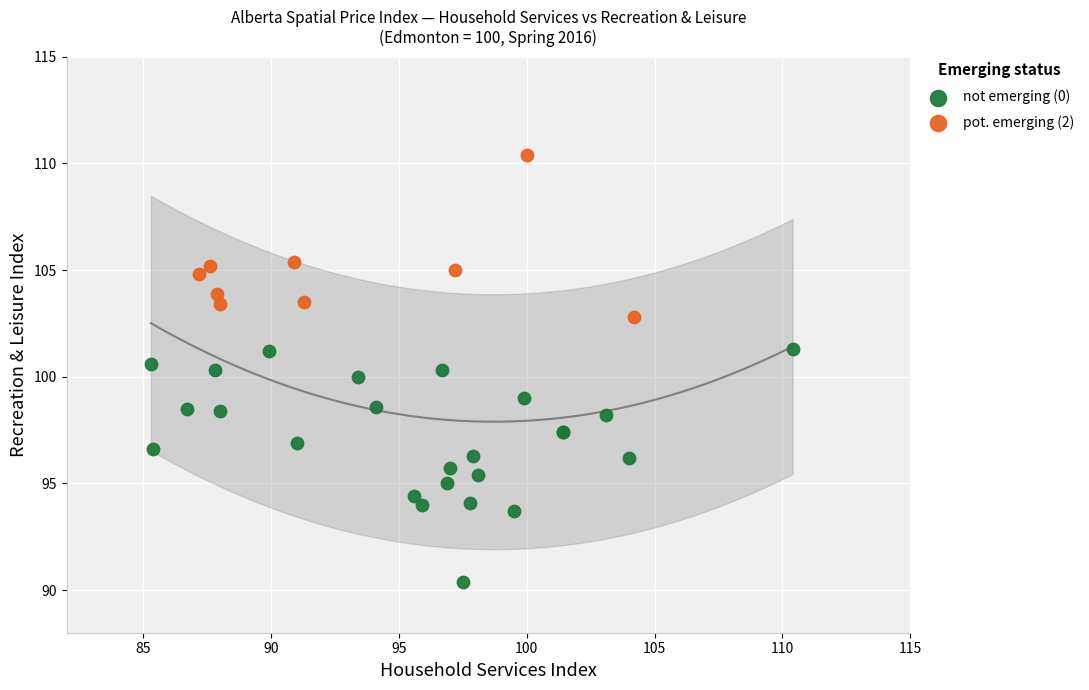

Which series contains the highest Y value?

pot. emerging (2)